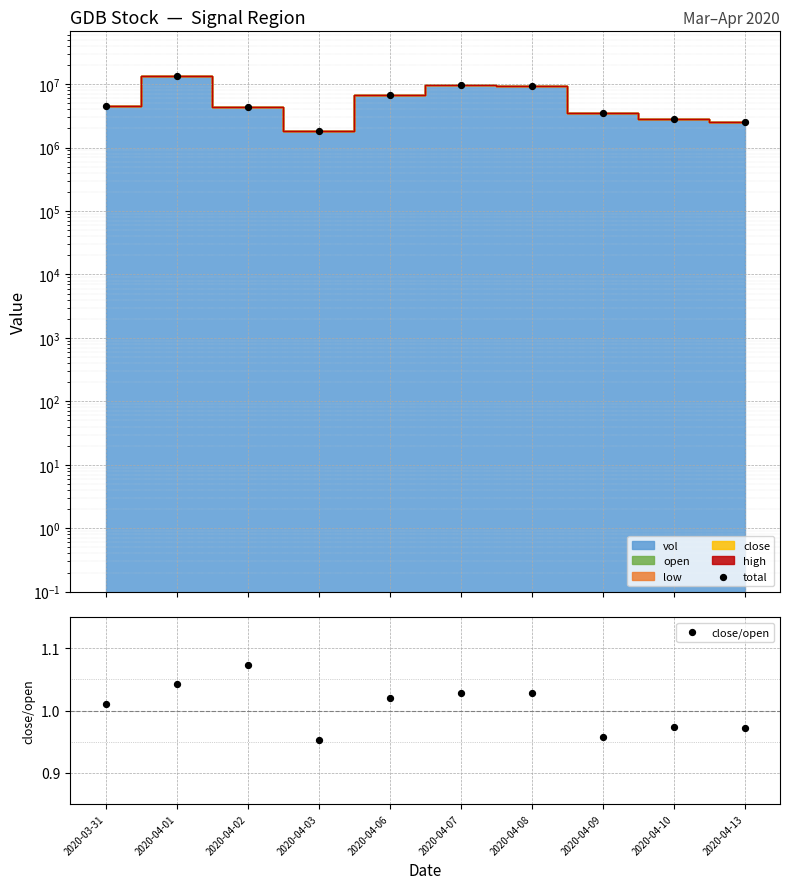

Which series reaches the maximum Y coordinate?

total